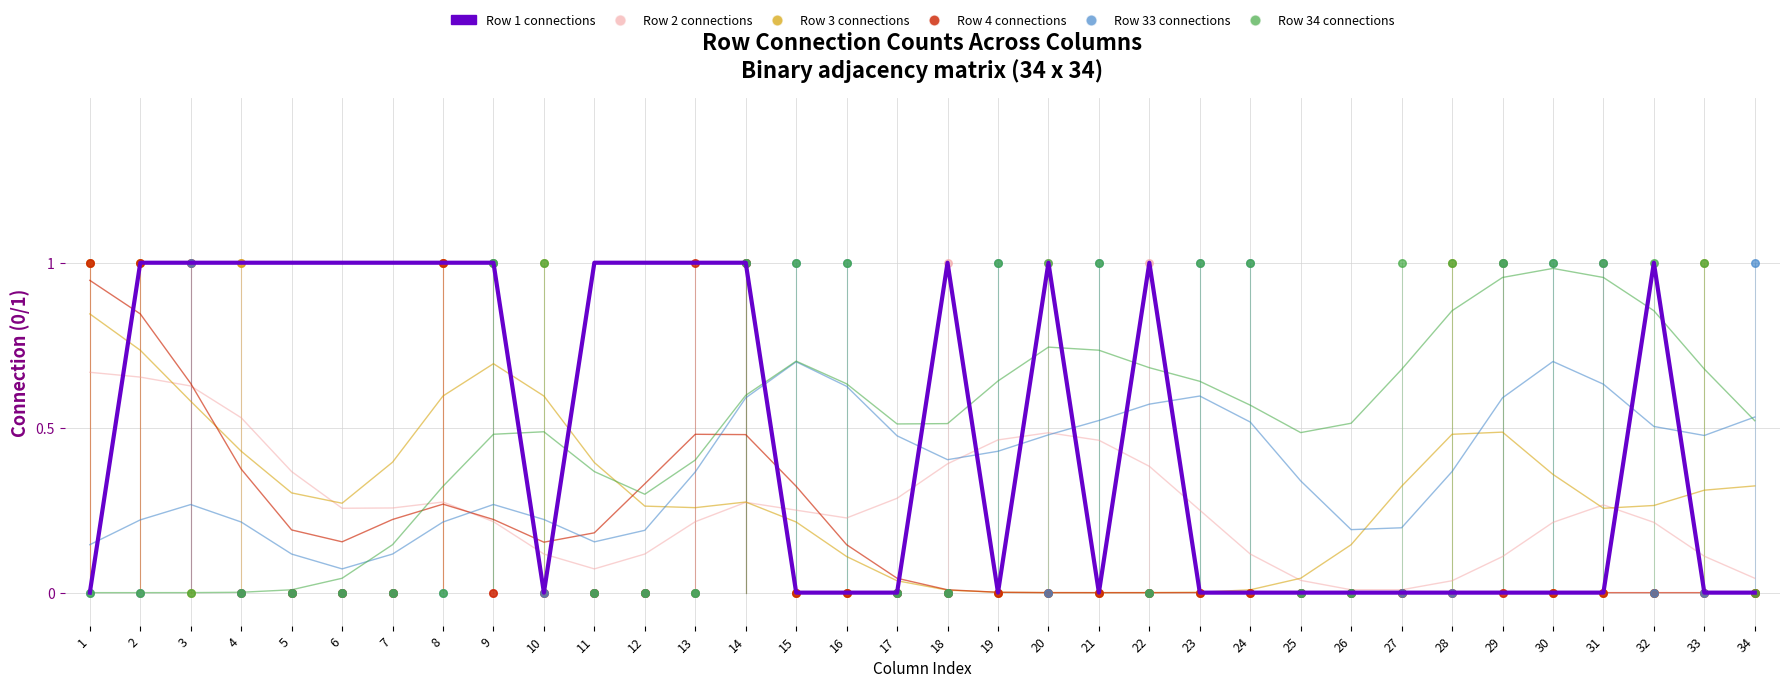

What is the total value across all series at 18?

2